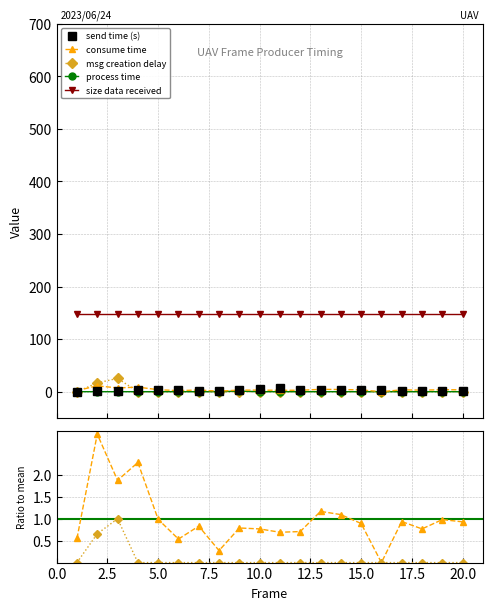

How many data points does each series have?

20